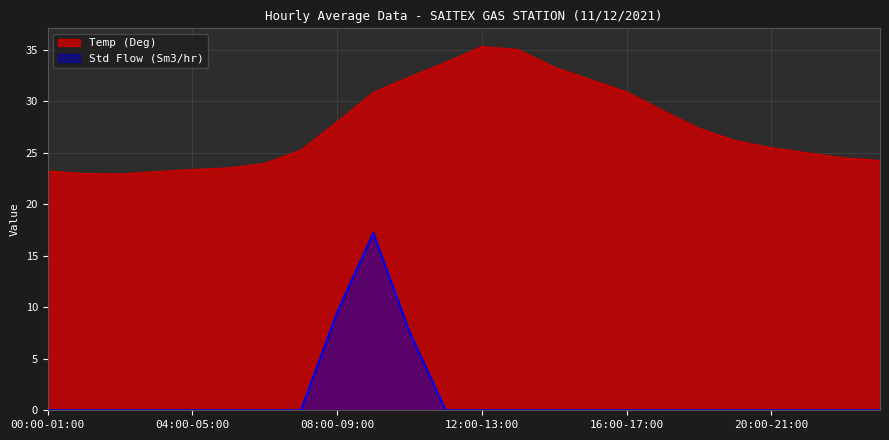

How many values in the Temp (Deg) series exceed 26?

12